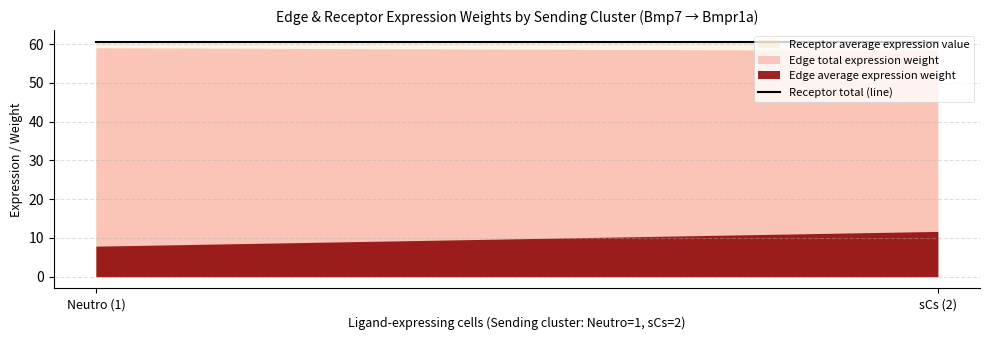

What position from the left is sCs (2)?

2